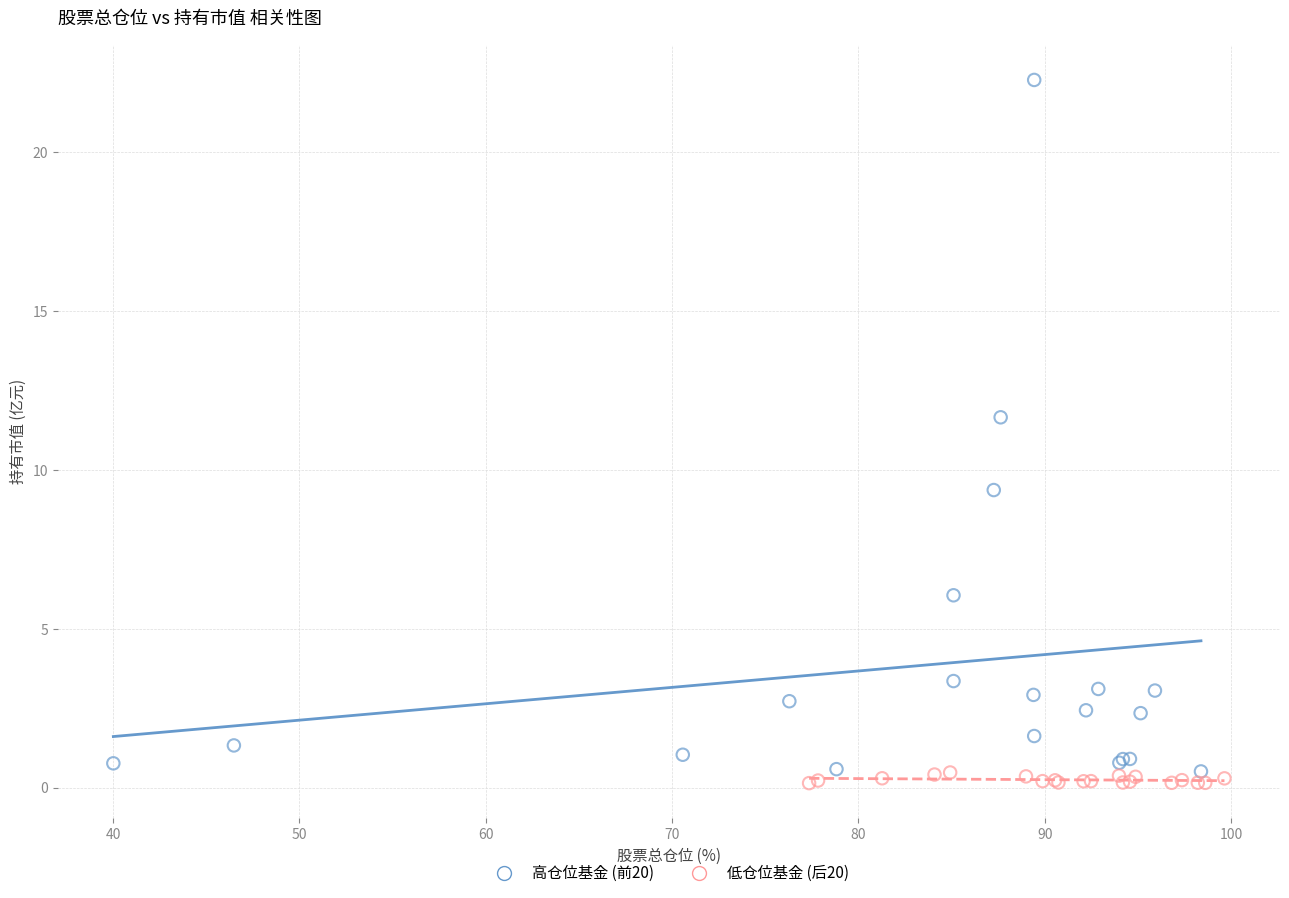

Which series contains the lowest Y value?

低仓位基金 (后20)